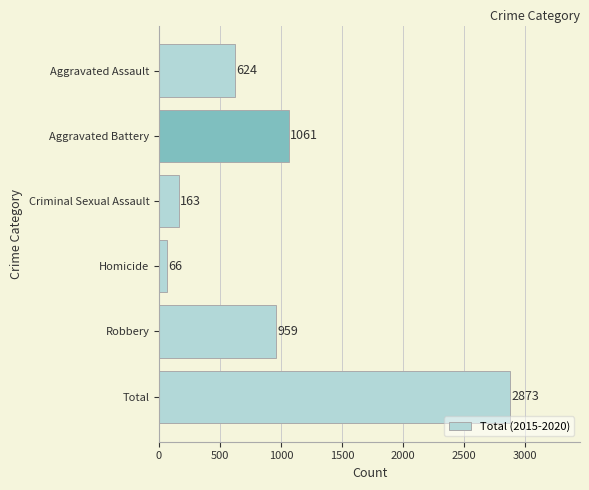

What is the ratio of the value at Aggravated Battery to the value at Robbery?

1.1